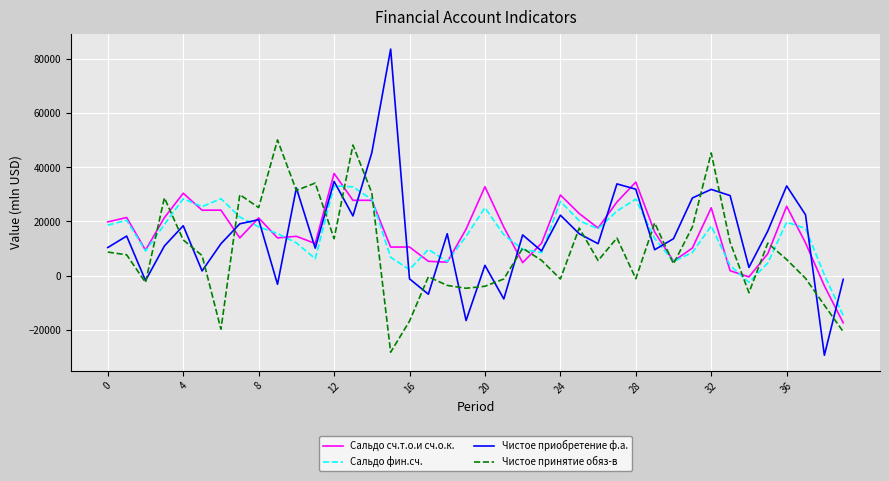

Which series has the widest spread of values?

Чистое приобретение ф.а.